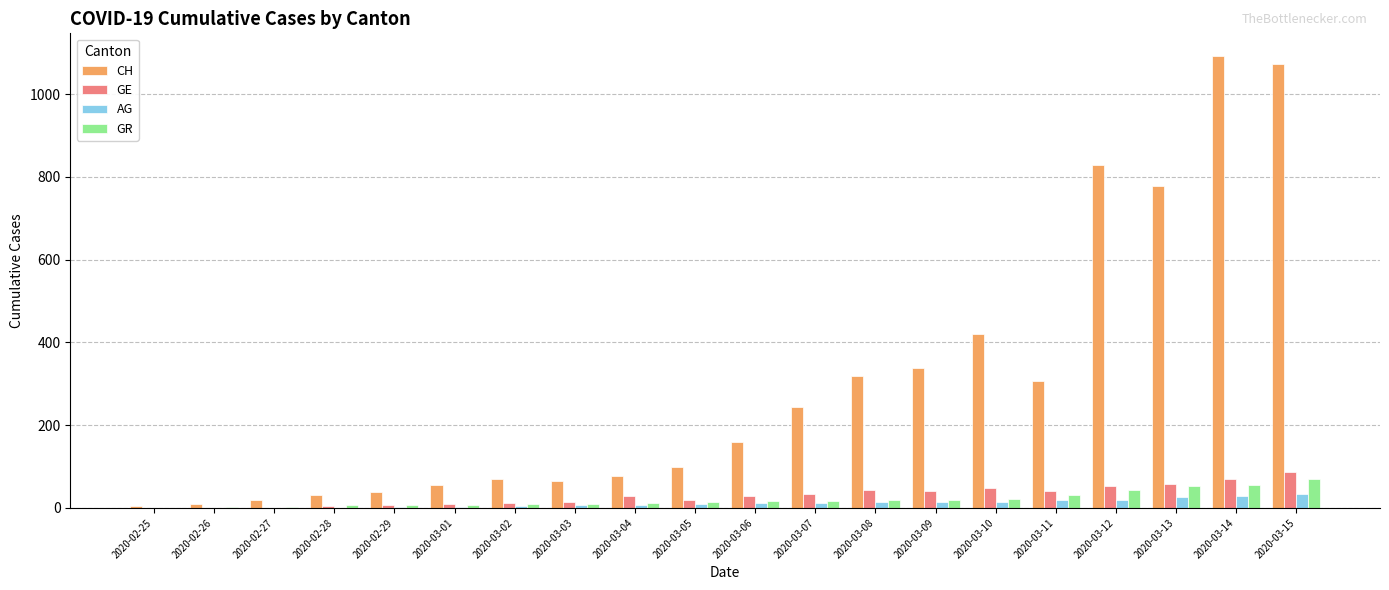

Which series has the largest total across all categories?

CH